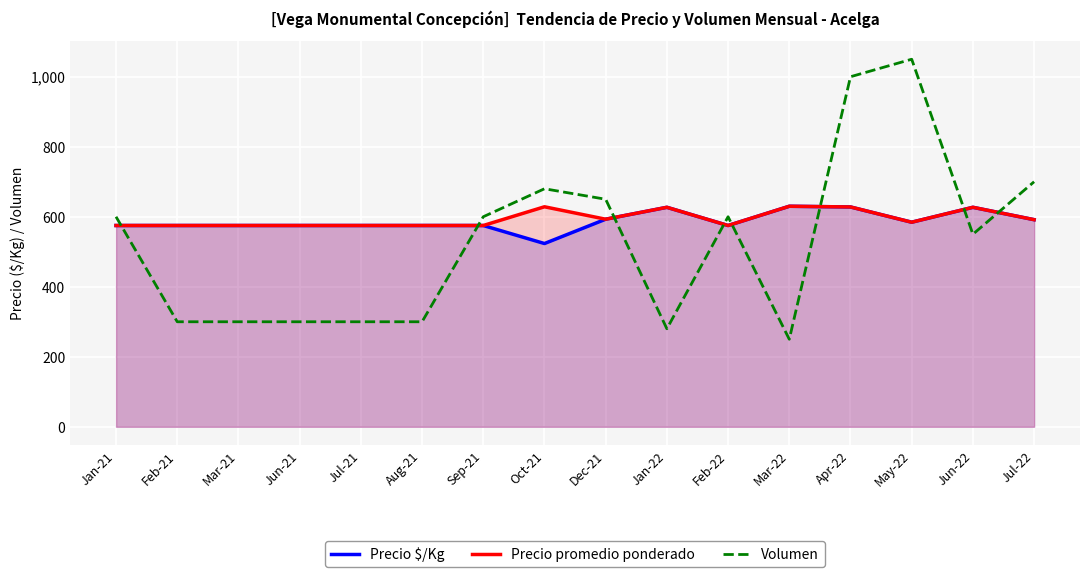

What is the smallest value displayed?

250.0